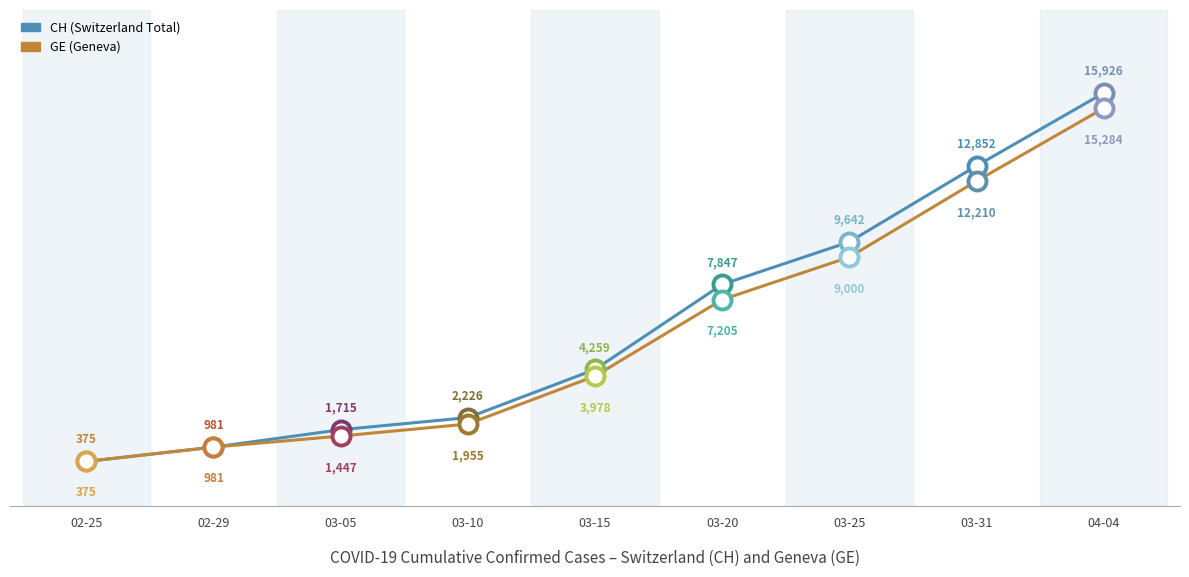

What is the spread (max minus min) of values at 03-20?

642